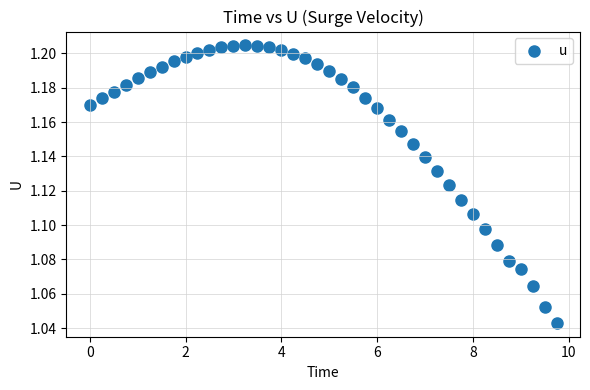

What is the range of X values (max minus min)?

9.8